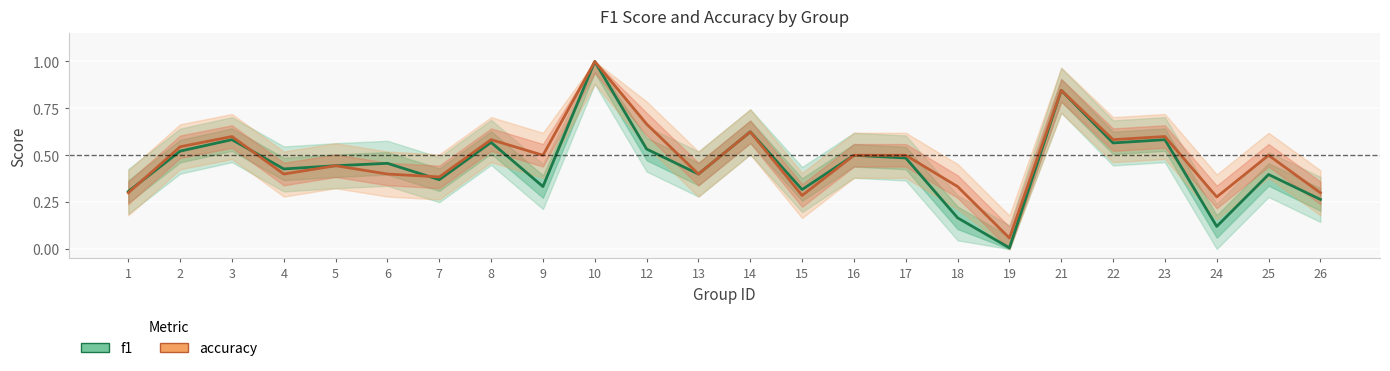

Reading left to right, what are all the values shown in this chart?

f1: 1=0.3	2=0.5	3=0.6	4=0.4	5=0.4	6=0.5	7=0.4	8=0.6	9=0.3	10=1.0	12=0.5	13=0.4	14=0.6	15=0.3	16=0.5	17=0.5	18=0.2	19=0.0	21=0.8	22=0.6	23=0.6	24=0.1	25=0.4	26=0.3
accuracy: 1=0.3	2=0.5	3=0.6	4=0.4	5=0.4	6=0.4	7=0.4	8=0.6	9=0.5	10=1.0	12=0.7	13=0.4	14=0.6	15=0.3	16=0.5	17=0.5	18=0.3	19=0.1	21=0.8	22=0.6	23=0.6	24=0.3	25=0.5	26=0.3